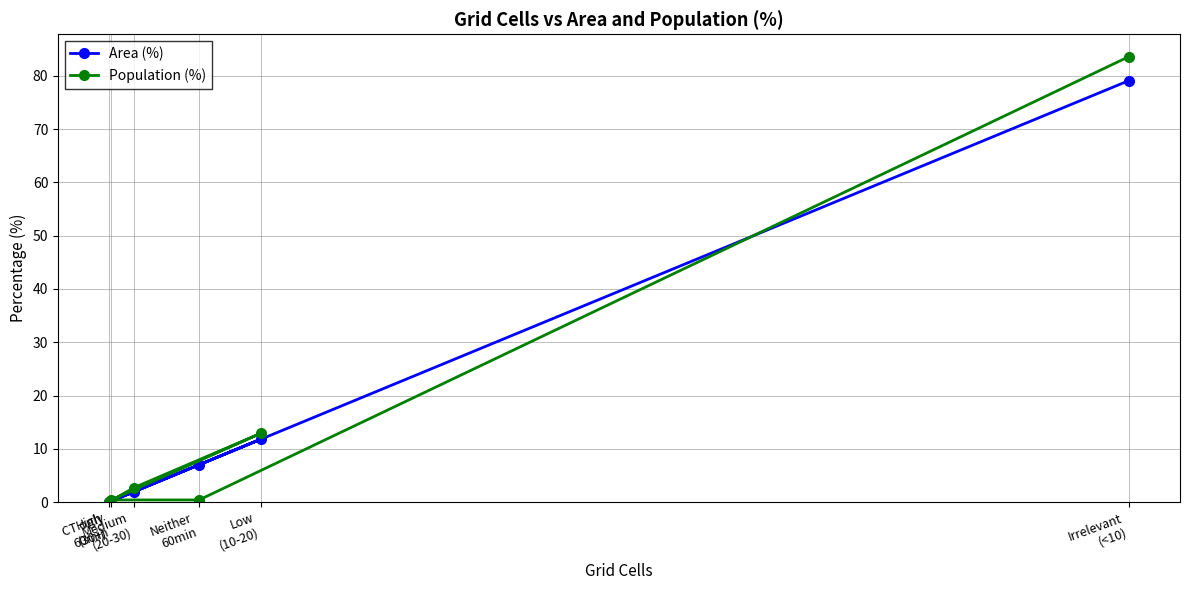

At which category does the chart reach its minimum across all series?

High
(30+)